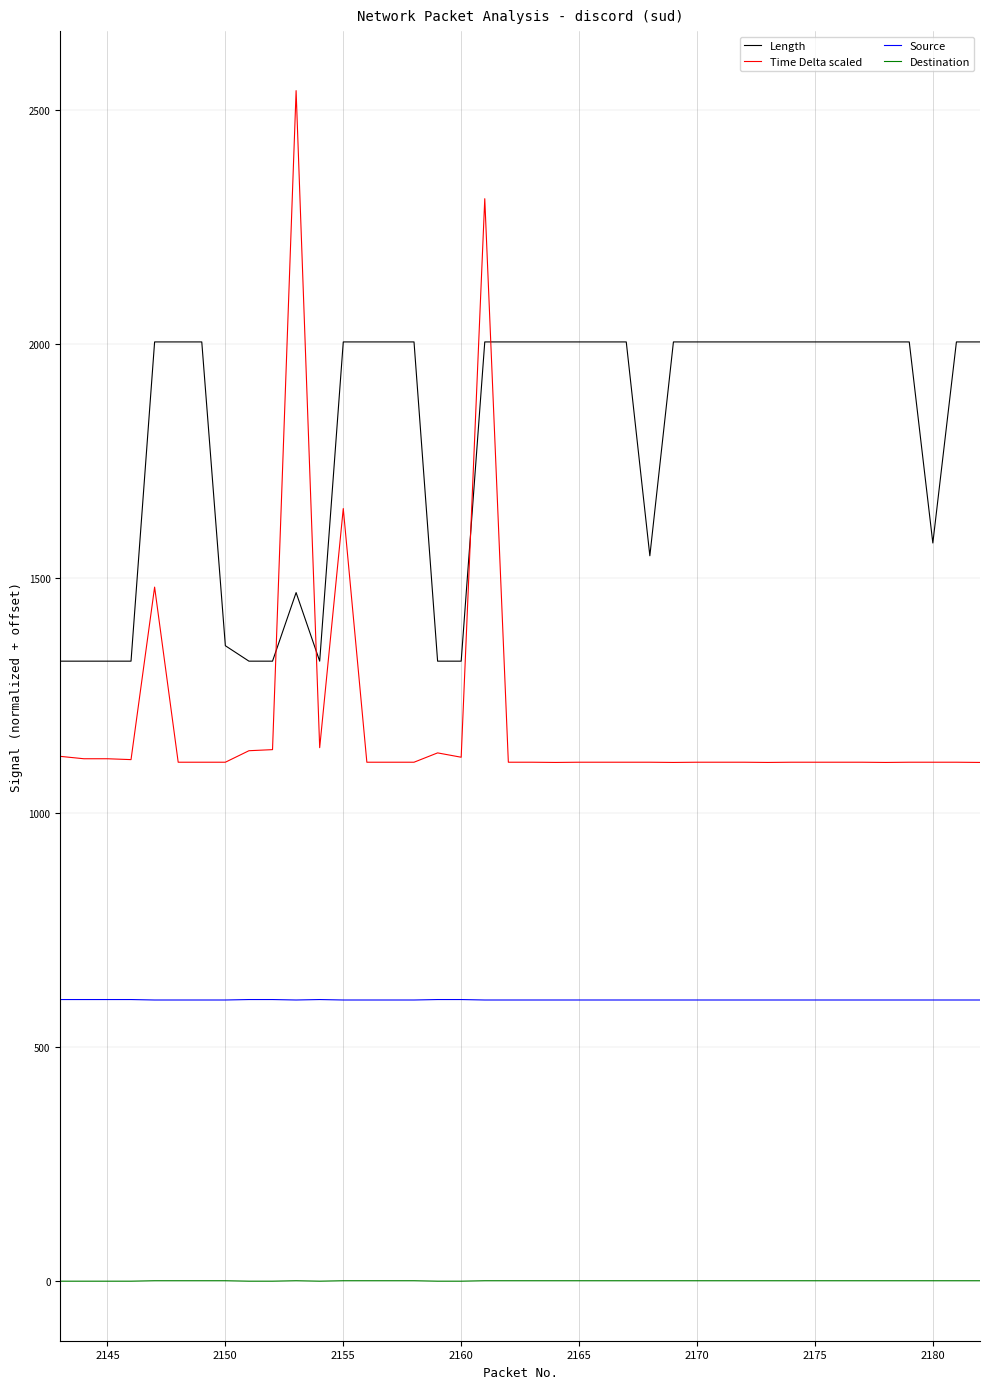

Rank the series by their maximum value, from highest to lowest.

Time Delta scaled, Length, Source, Destination